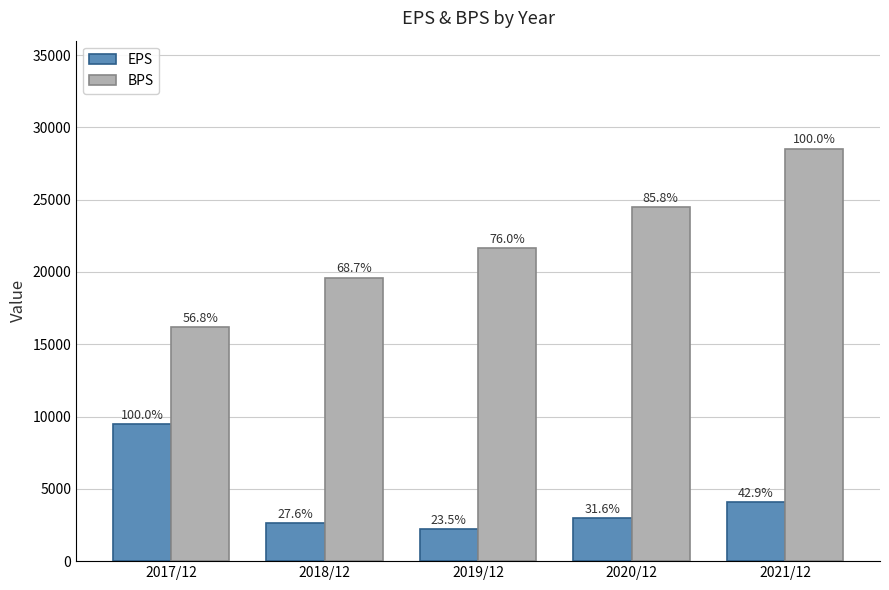

Which series has the largest range (max minus min)?

BPS